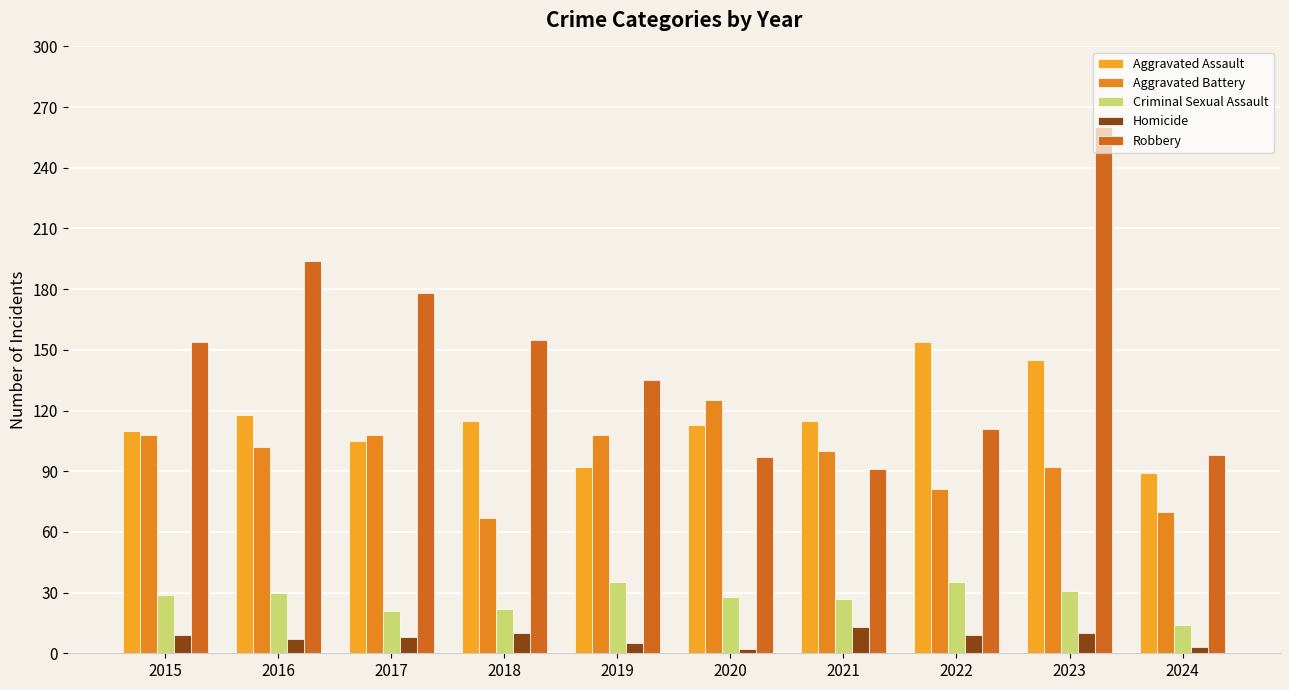

Reading left to right, what are all the values shown in this chart?

Aggravated Assault: 110	118	105	115	92	113	115	154	145	89
Aggravated Battery: 108	102	108	67	108	125	100	81	92	70
Criminal Sexual Assault: 29	30	21	22	35	28	27	35	31	14
Homicide: 9	7	8	10	5	2	13	9	10	3
Robbery: 154	194	178	155	135	97	91	111	260	98